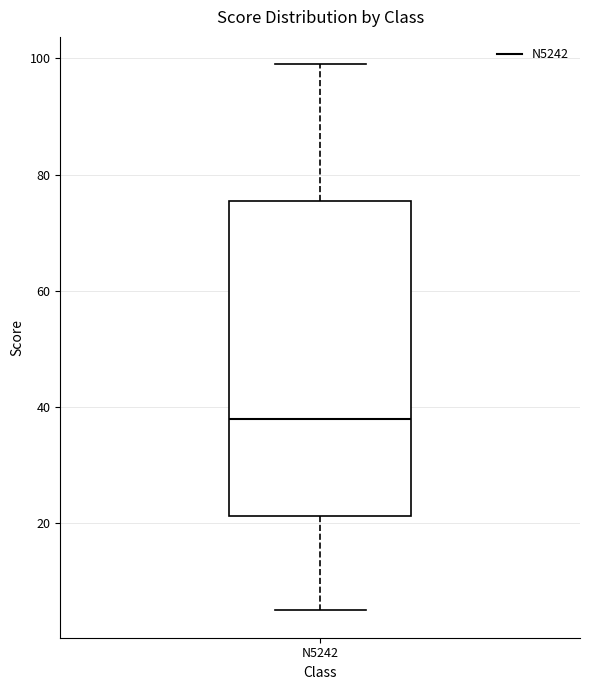

Transcribe this box plot: give where the median line is, the range the box spans, and where the two whiskers end, as read against the y-axis. The values are not printed on the chart, so give them approximately, as read against the axis.

median 38, box 22 to 76, whiskers 6 to 100